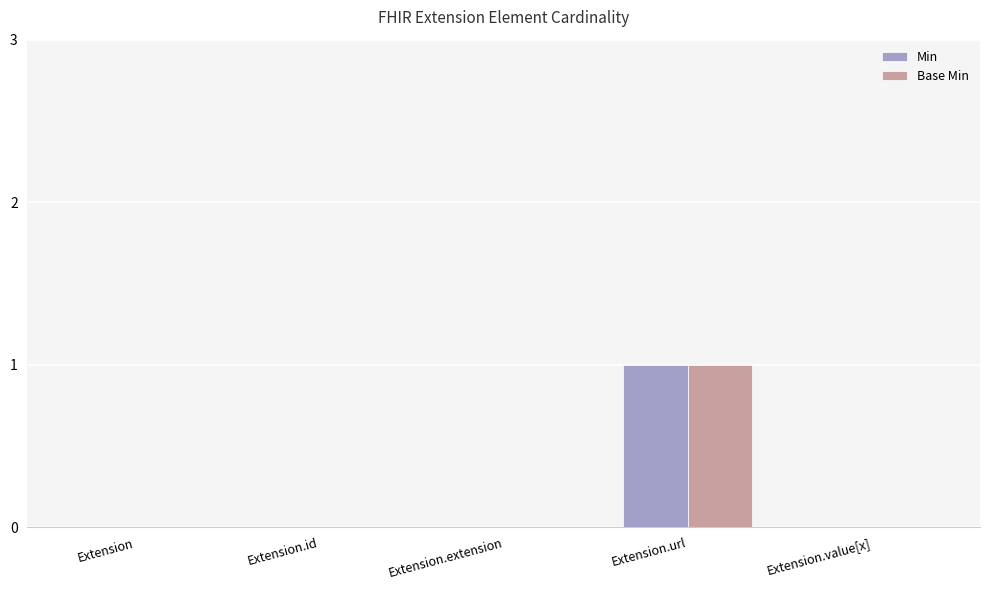

Count the Min values in the range 0 to 1.

5